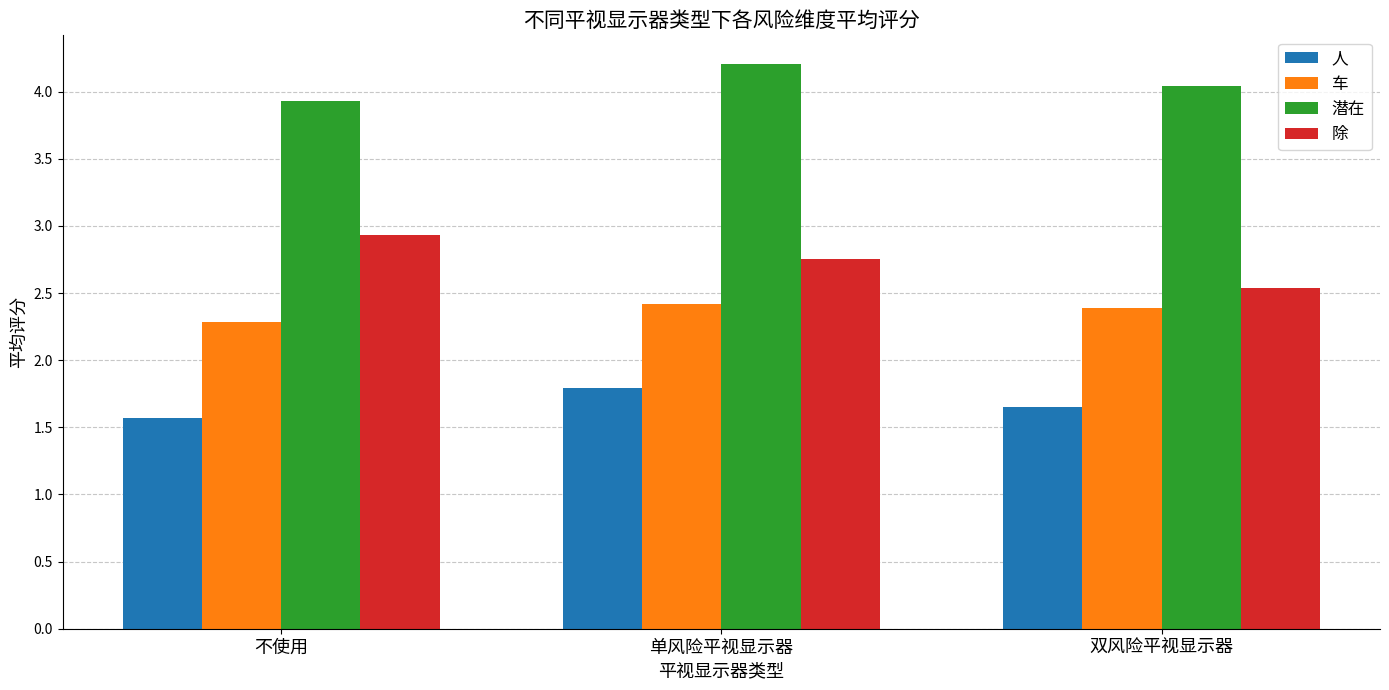

What is the greatest value displayed?

4.2